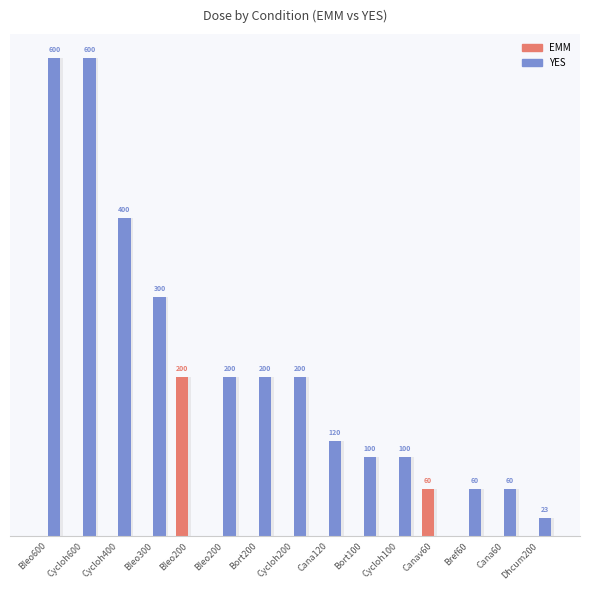

At which label does YES first exceed 120?

Bleo600